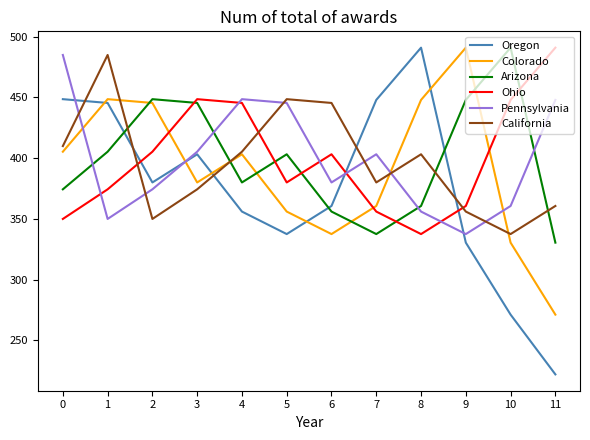

What is the spread (max minus min) of values at 3?

74.2